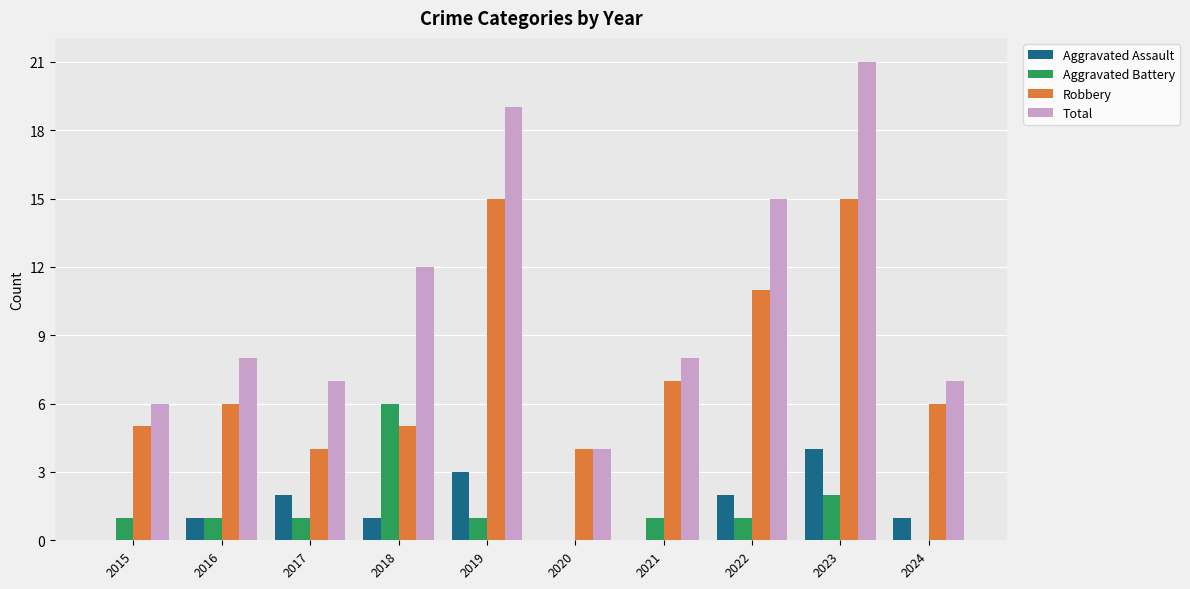

Which category has the highest value across all series?

2023